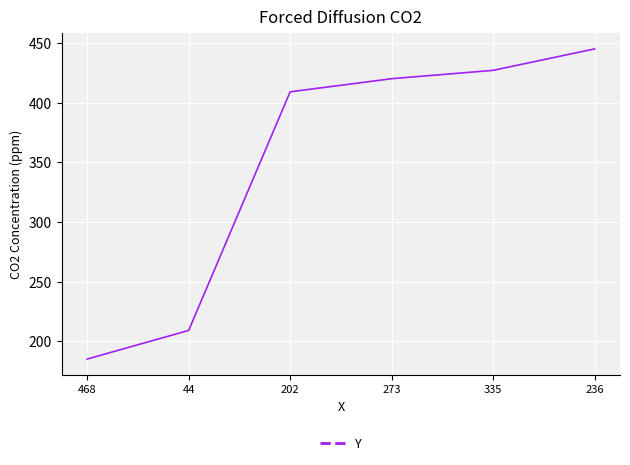

What is the minimum value shown in the chart?

185